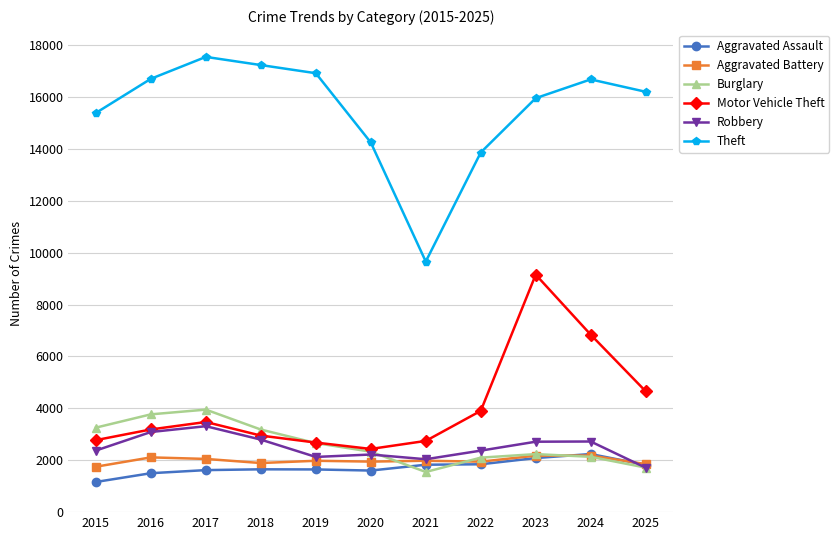

What is the minimum value shown in the chart?

1163